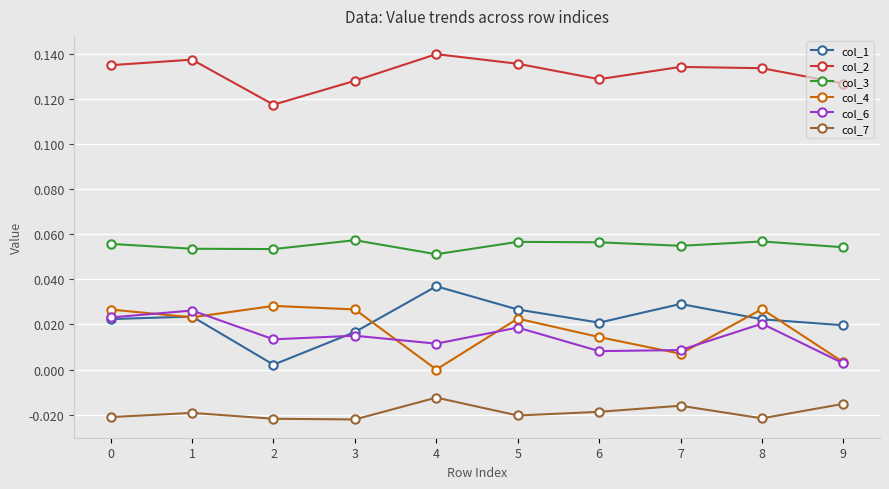

True or false: col_6 and col_2 intersect in this chart.

False